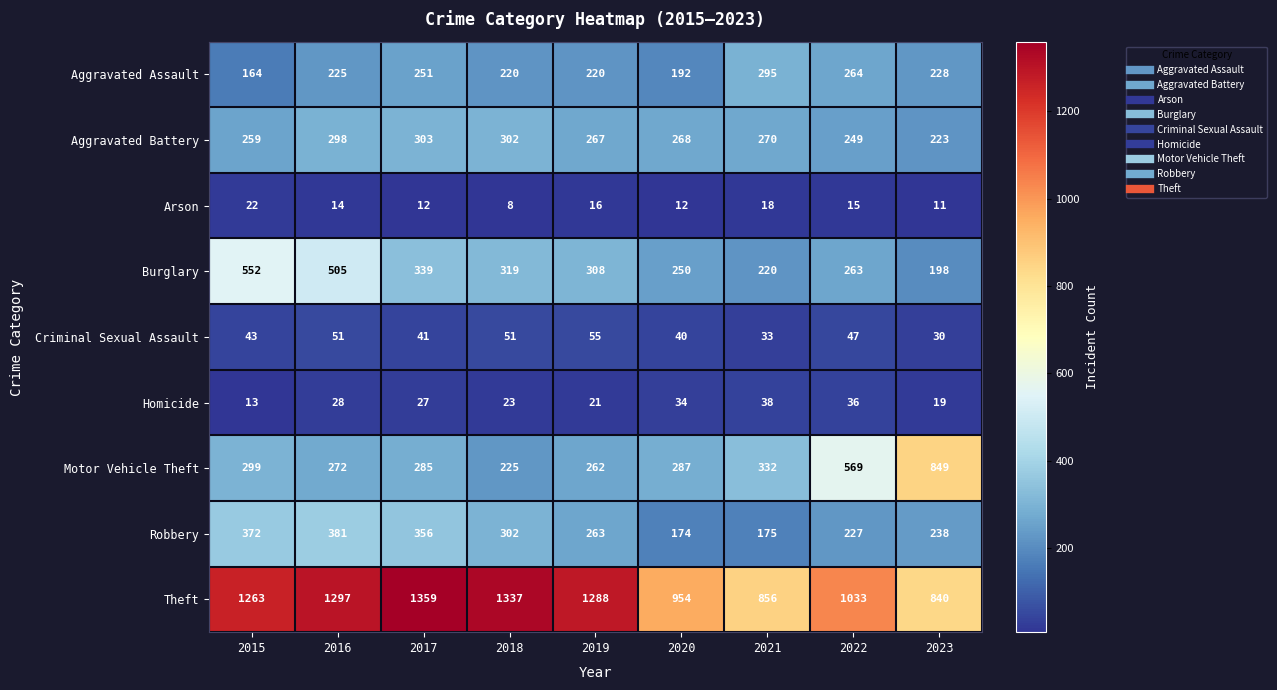

Is it true that Burglary equals 111 at 2016?

False